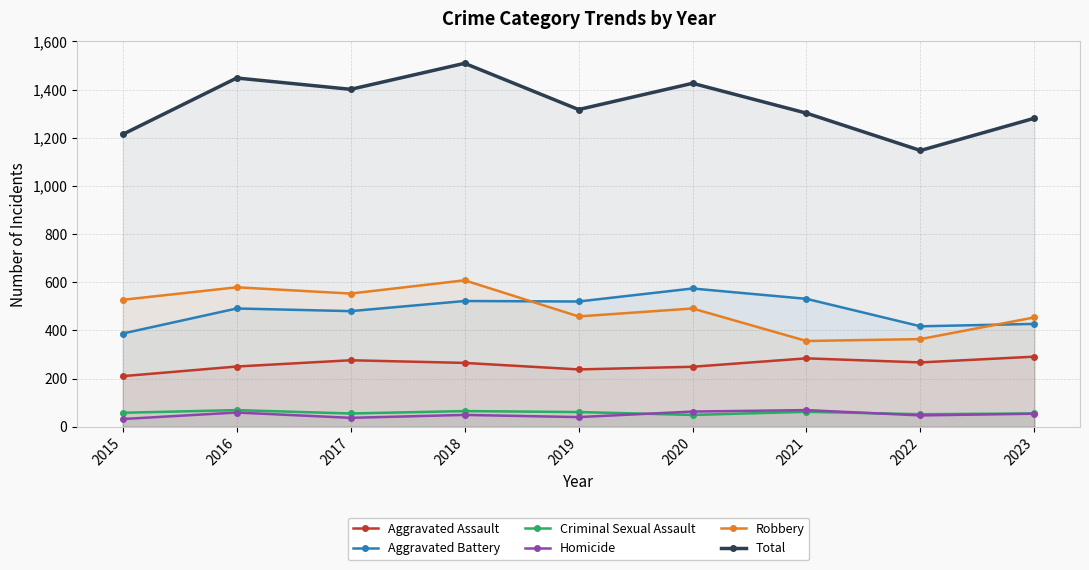

Which category has the highest value across all series?

2018